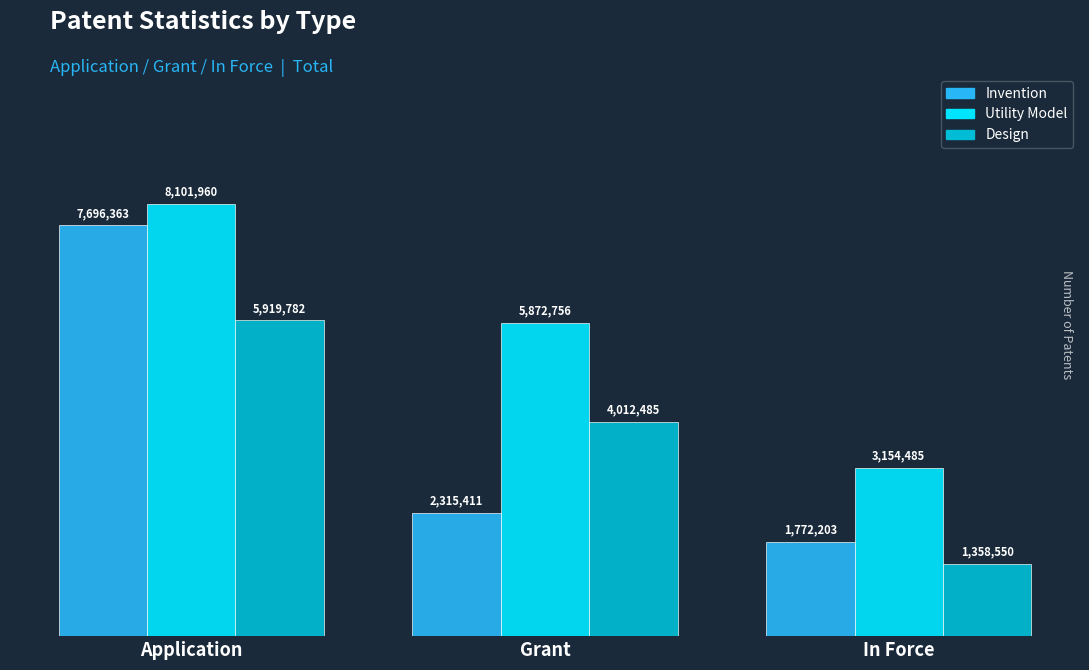

At how many categories does at least one series exceed 6216584?

1